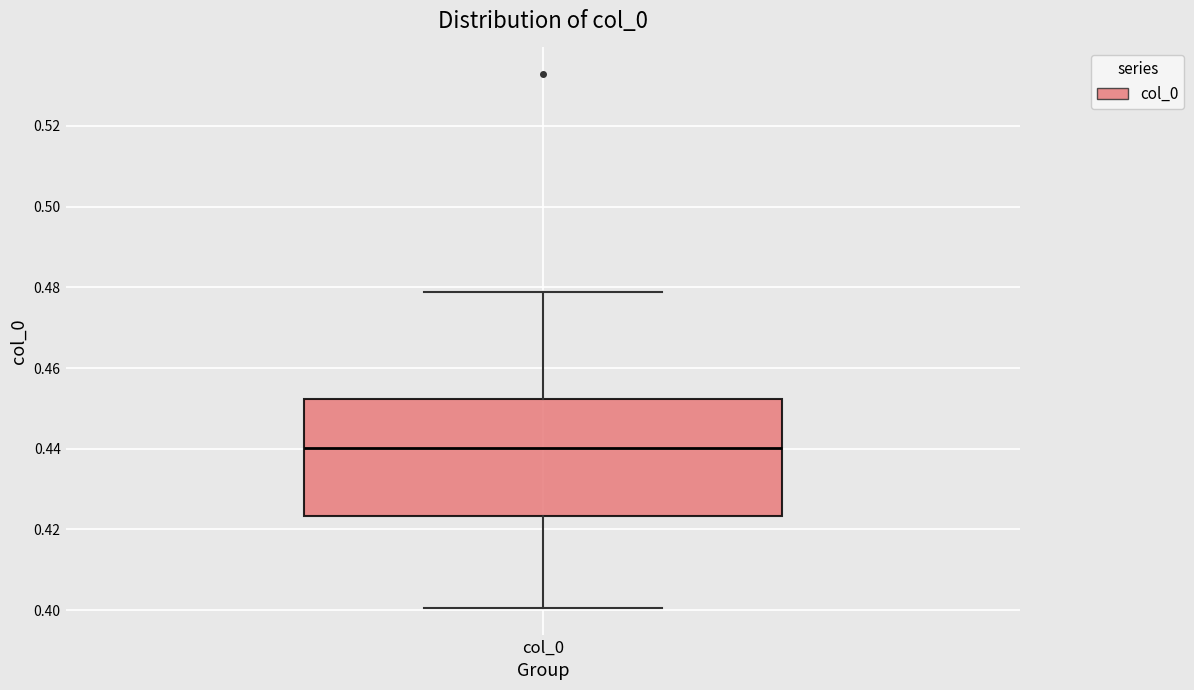

Where does the upper whisker of the box for col_0 end on the y-axis? The values are not printed on the chart, so give them approximately, as read against the axis.

0.478